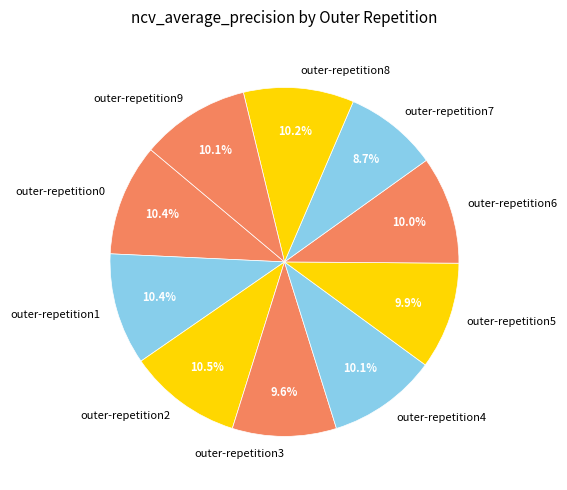

Do outer-repetition5 and outer-repetition8 together represent more than half of the pie?

No